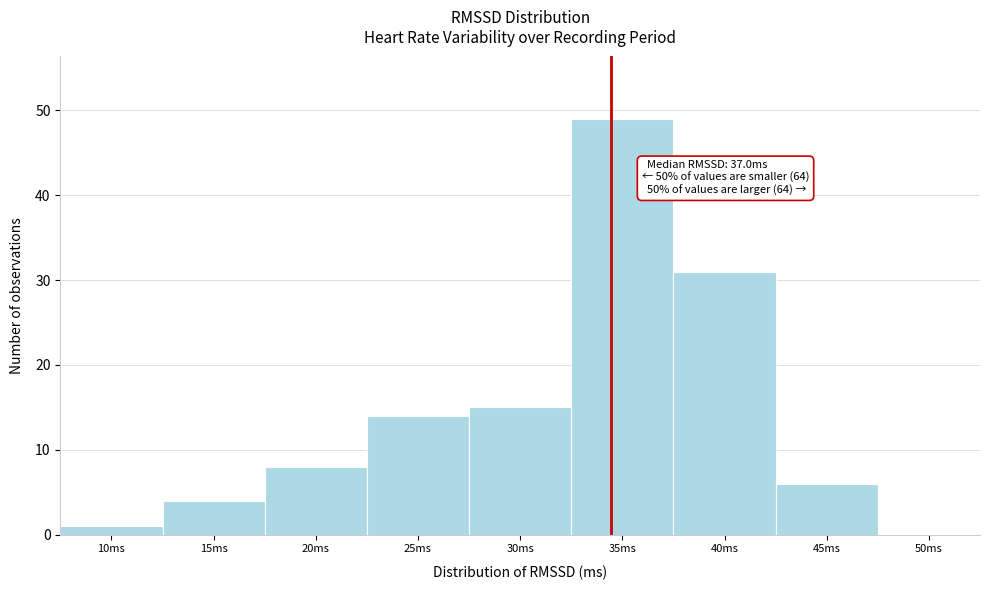

Reading left to right, extract all data points from this chart.

10ms=1	15ms=4	20ms=8	25ms=14	30ms=15	35ms=49	40ms=31	45ms=6	50ms=0